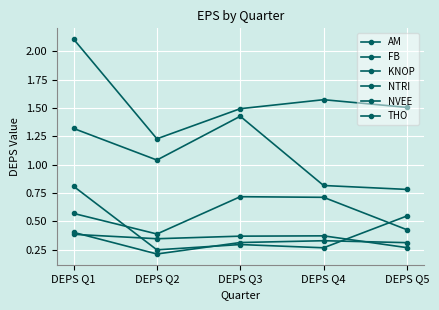

The NTRI series shows 0.5 at DEPS Q5. True or false?

True